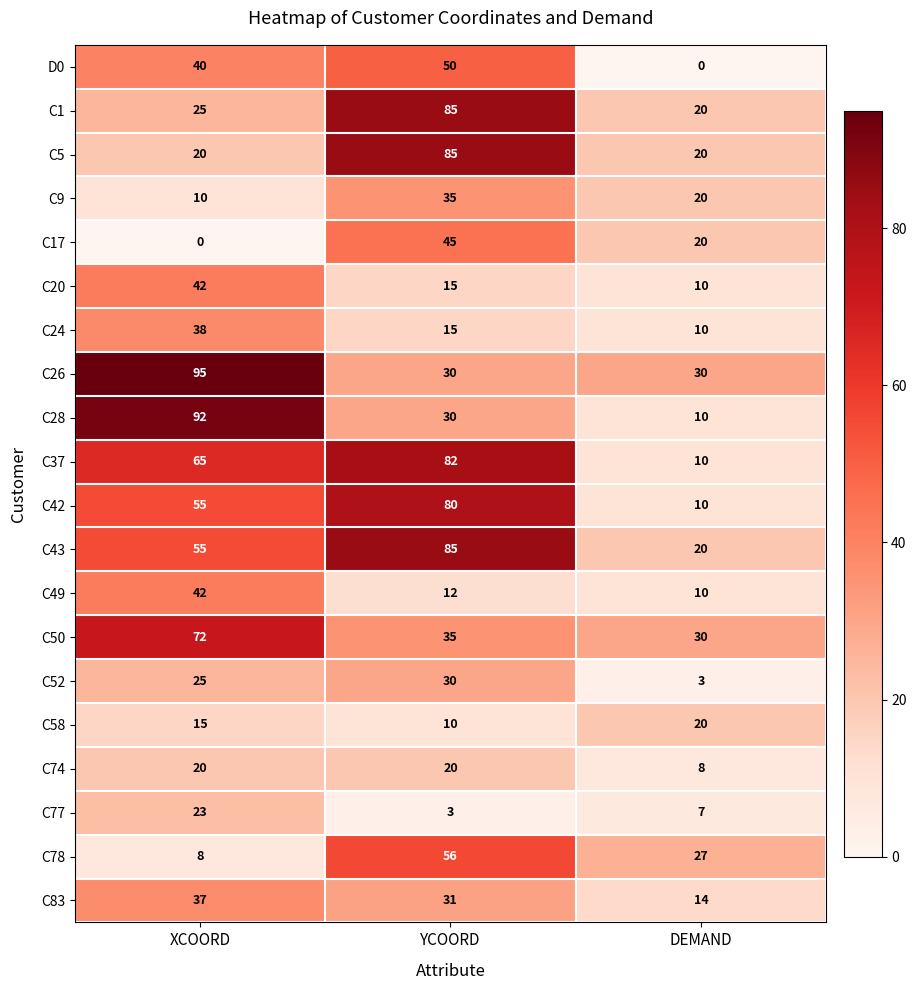

What is the total value across all series at DEMAND?

299